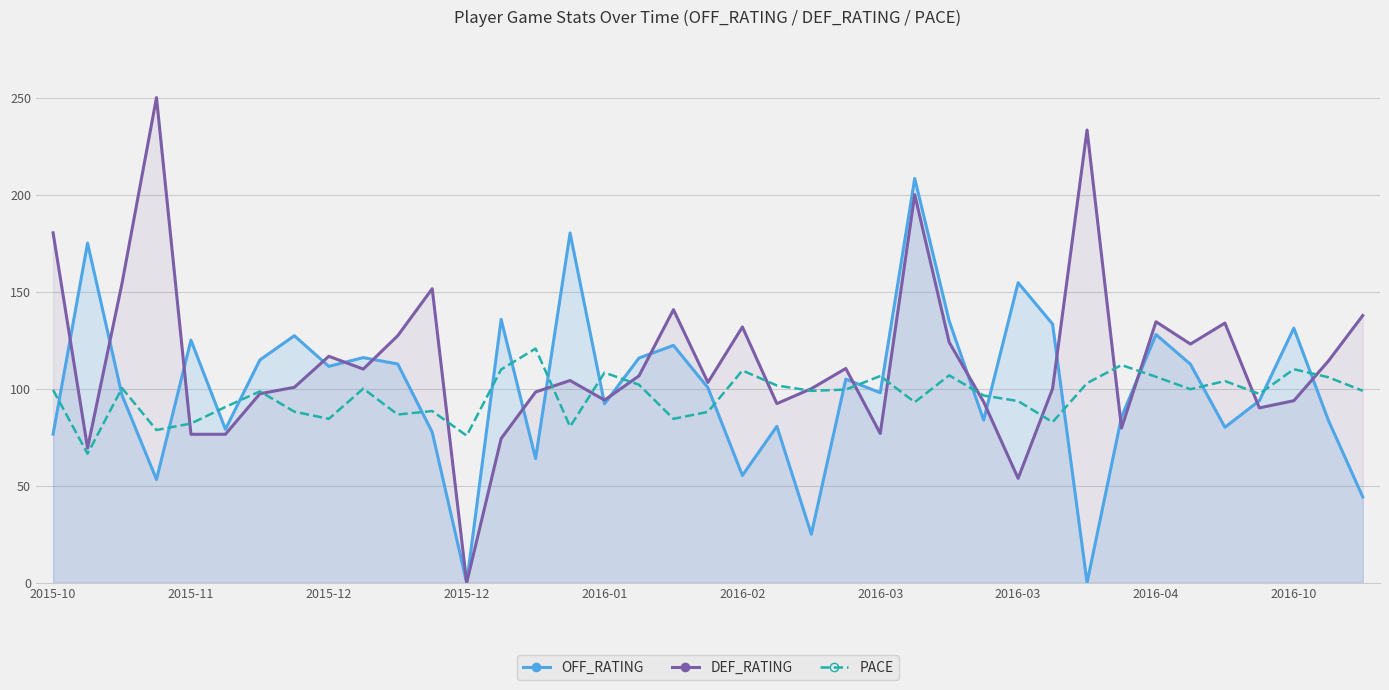

Does the chart have visible grid lines?

Yes